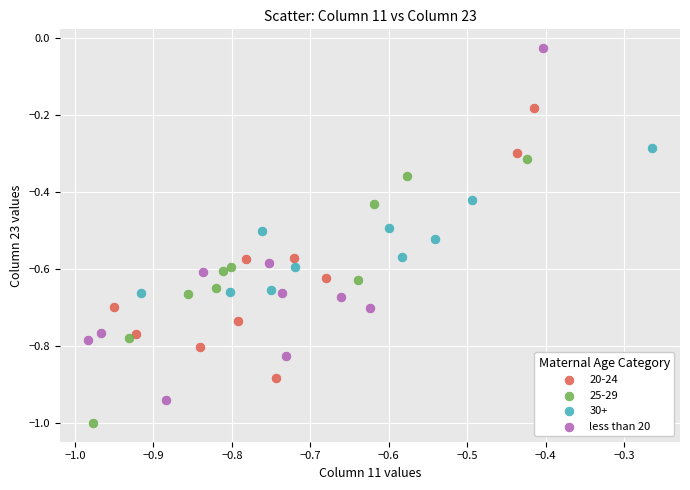

Which series contains the lowest Y value?

25-29